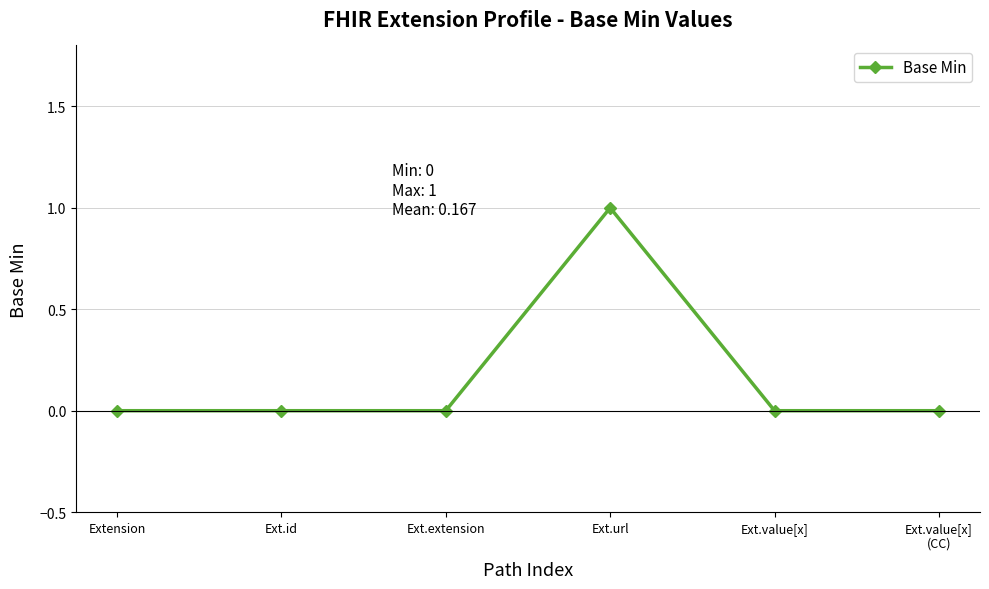

True or false: there are more than 2 points higher than both neighbors.

False